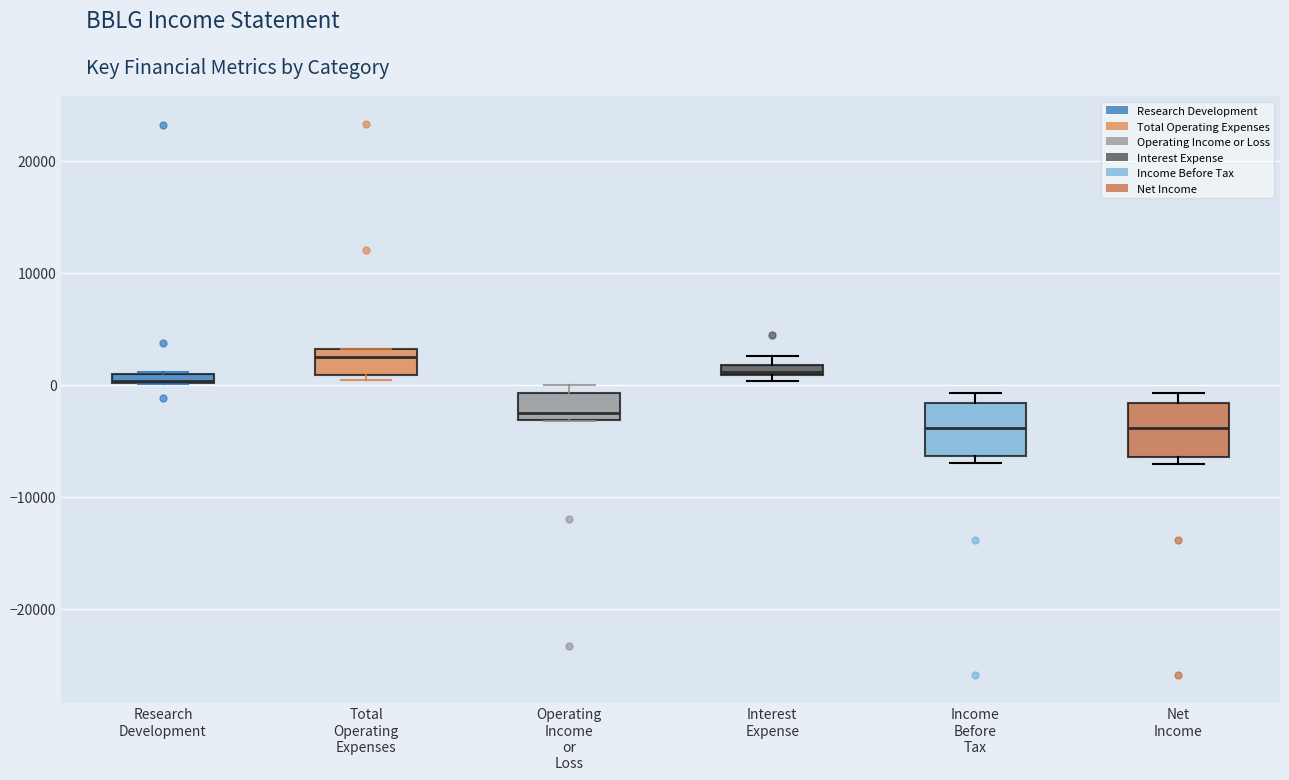

Where is the lower edge of the box for Interest Expense on the y-axis? The values are not printed on the chart, so give them approximately, as read against the axis.

1000